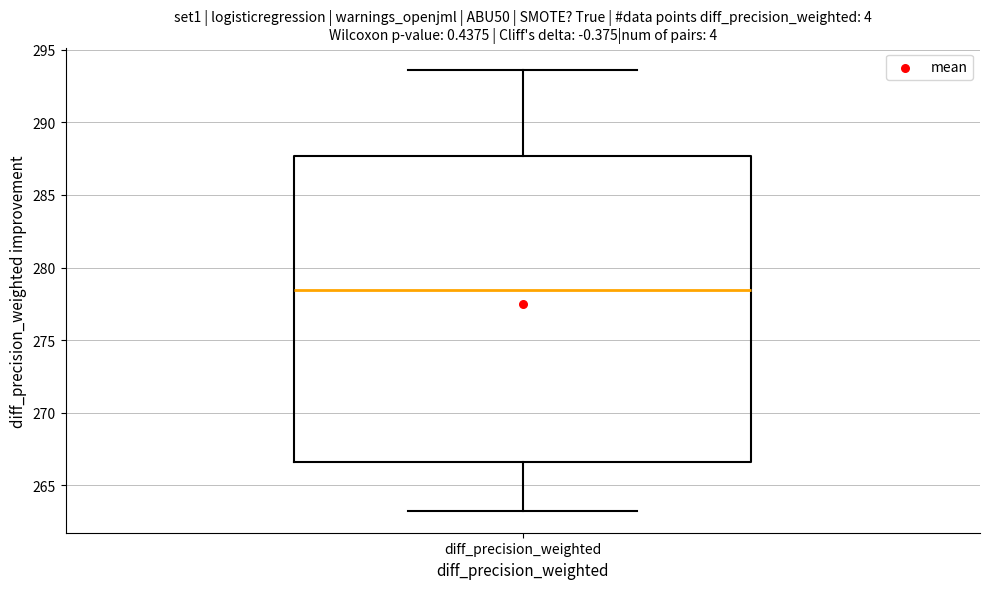

Where is the upper edge of the box for diff_precision_weighted on the y-axis? The values are not printed on the chart, so give them approximately, as read against the axis.

287.5